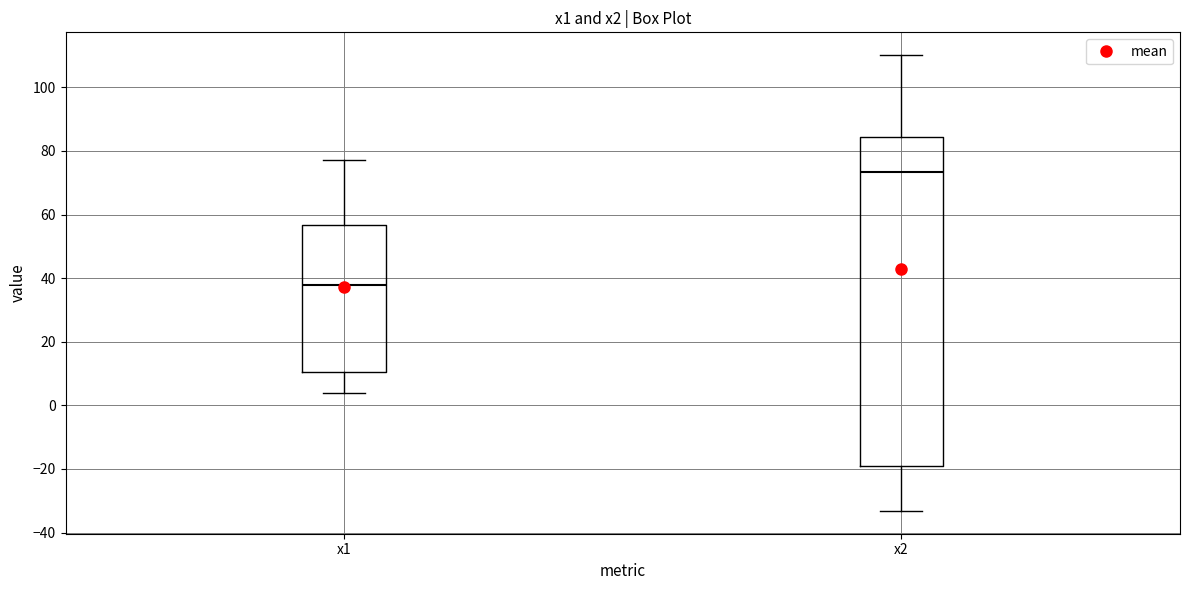

Which box's median line is the lowest?

x1